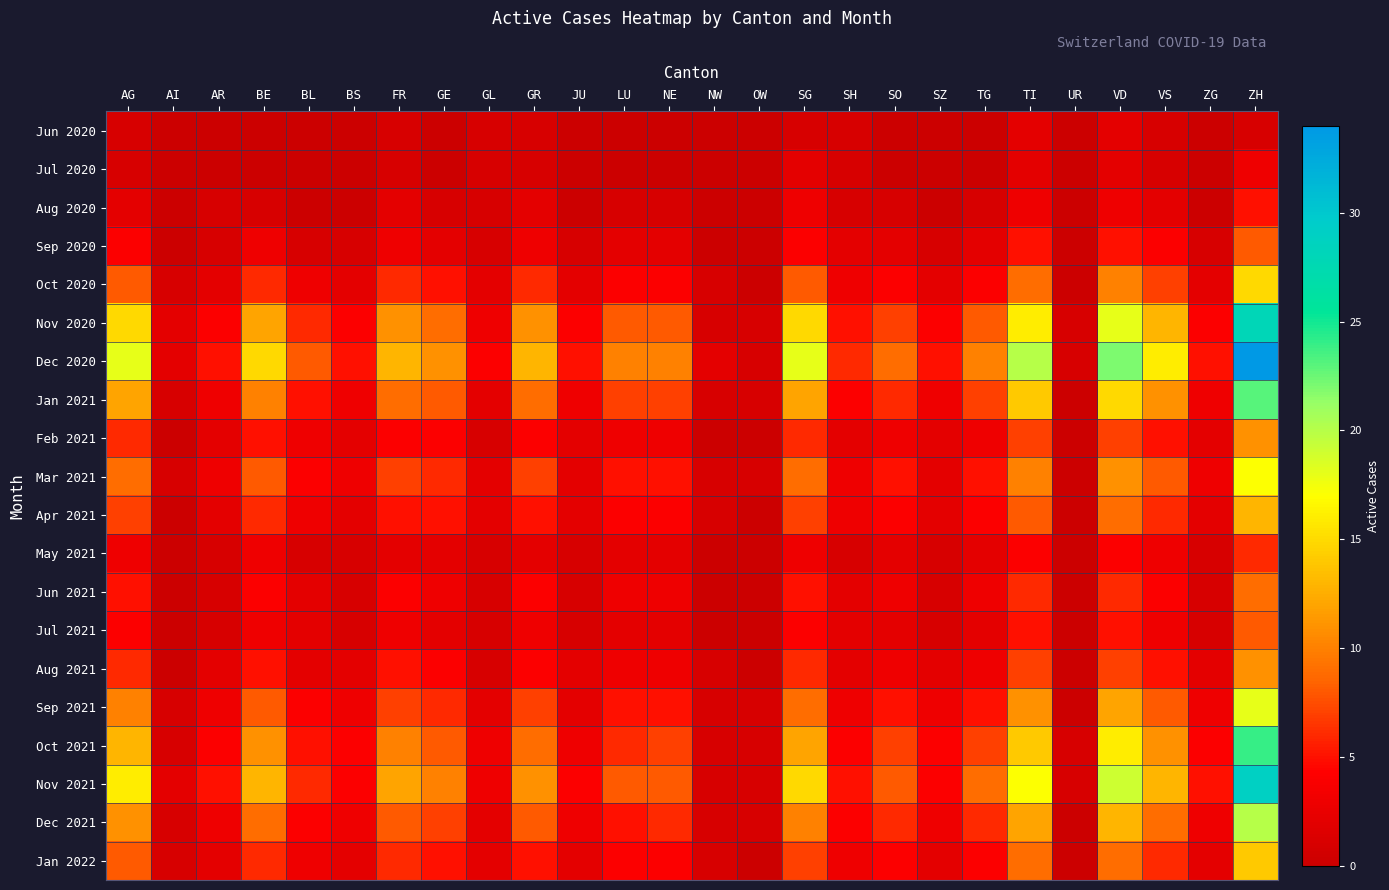

What is the total value across all series at TG?

85